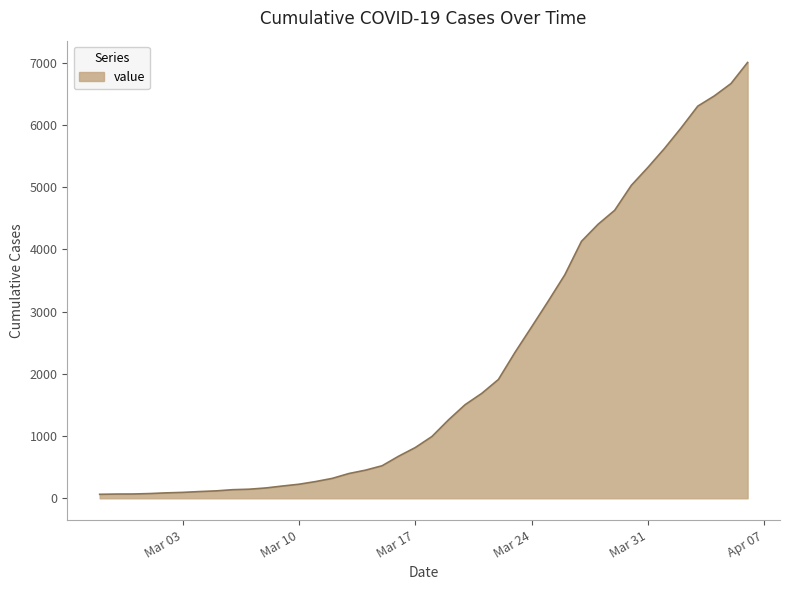

What is the difference between the maximum and minimum values?

6939